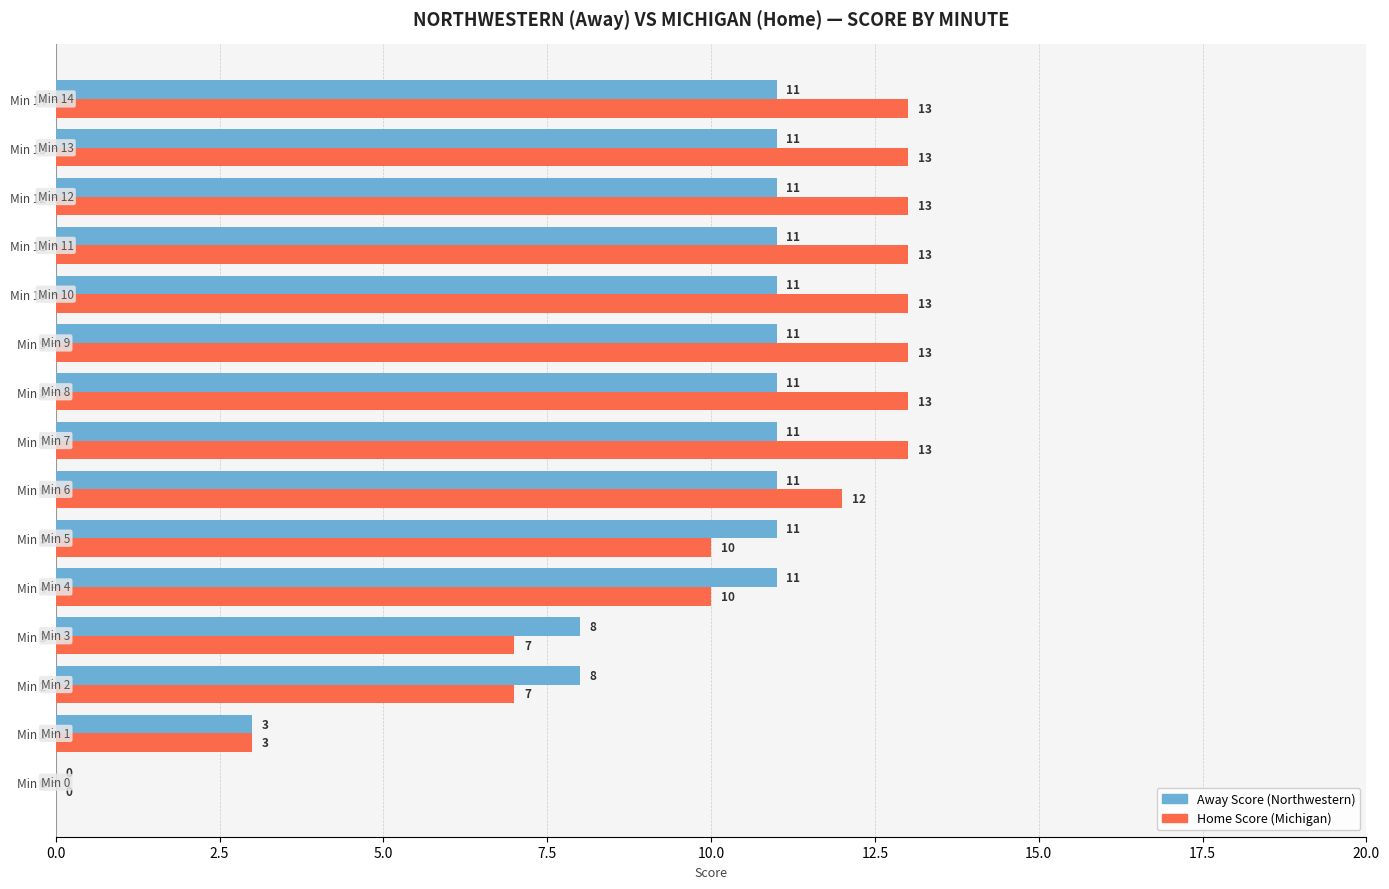

Is it true that Home Score (Michigan) equals 13 at Min 13?

True